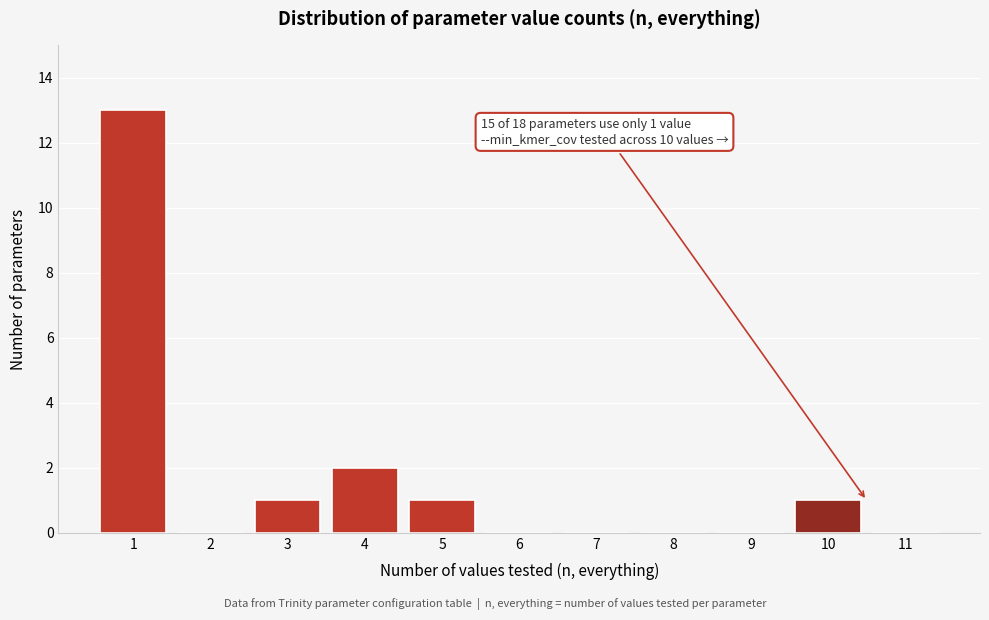

Over which range of the x-axis is the bar tallest?

0.5 to 1.5